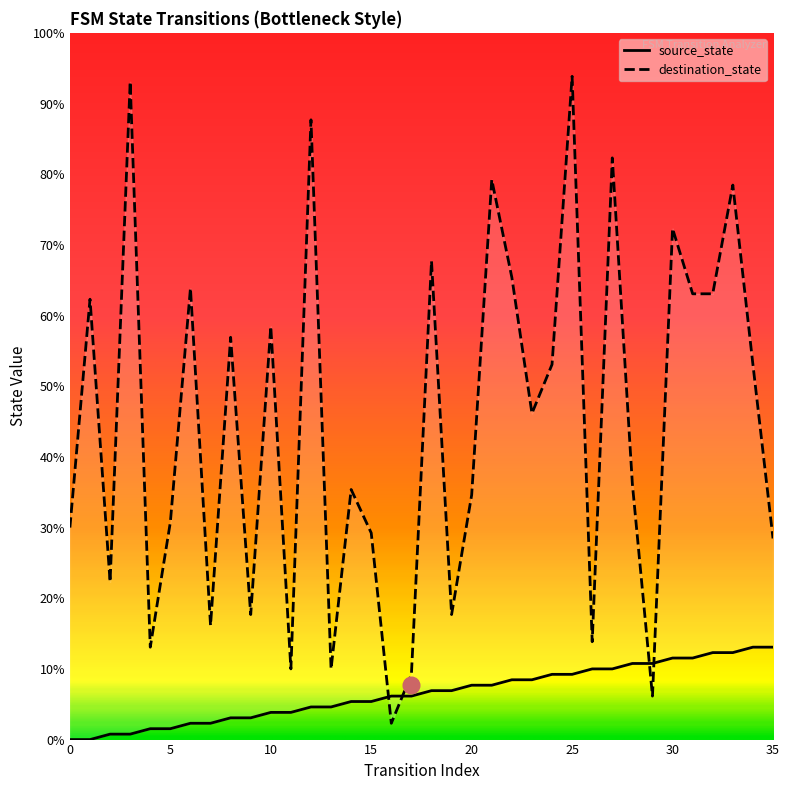

At which category is the sum across all series the highest?

25